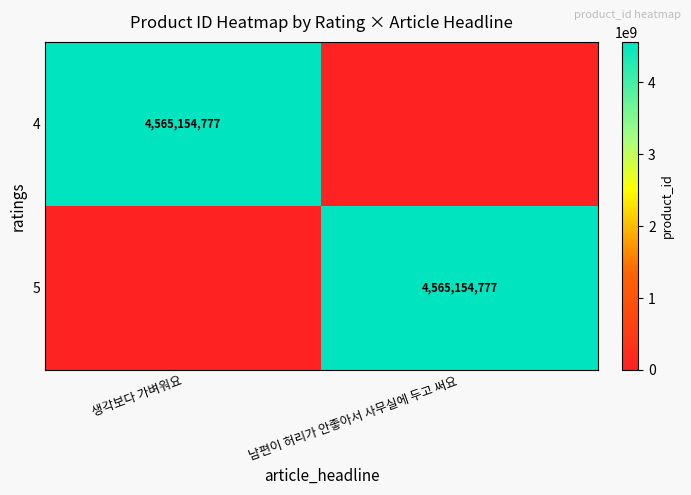

Is it true that 5 equals 4565154777 at 남편이 허리가 안좋아서 사무실에 두고 써요?

True